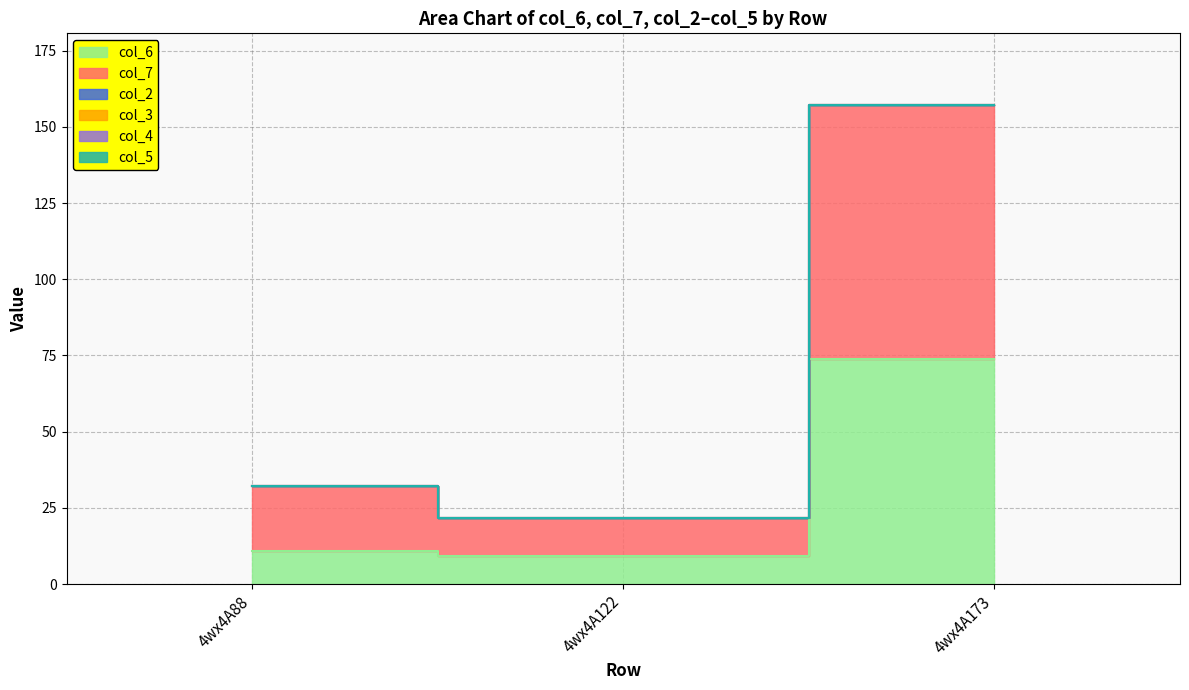

Rank the categories by col_5 value from highest to lowest.

4wx4A88, 4wx4A122, 4wx4A173